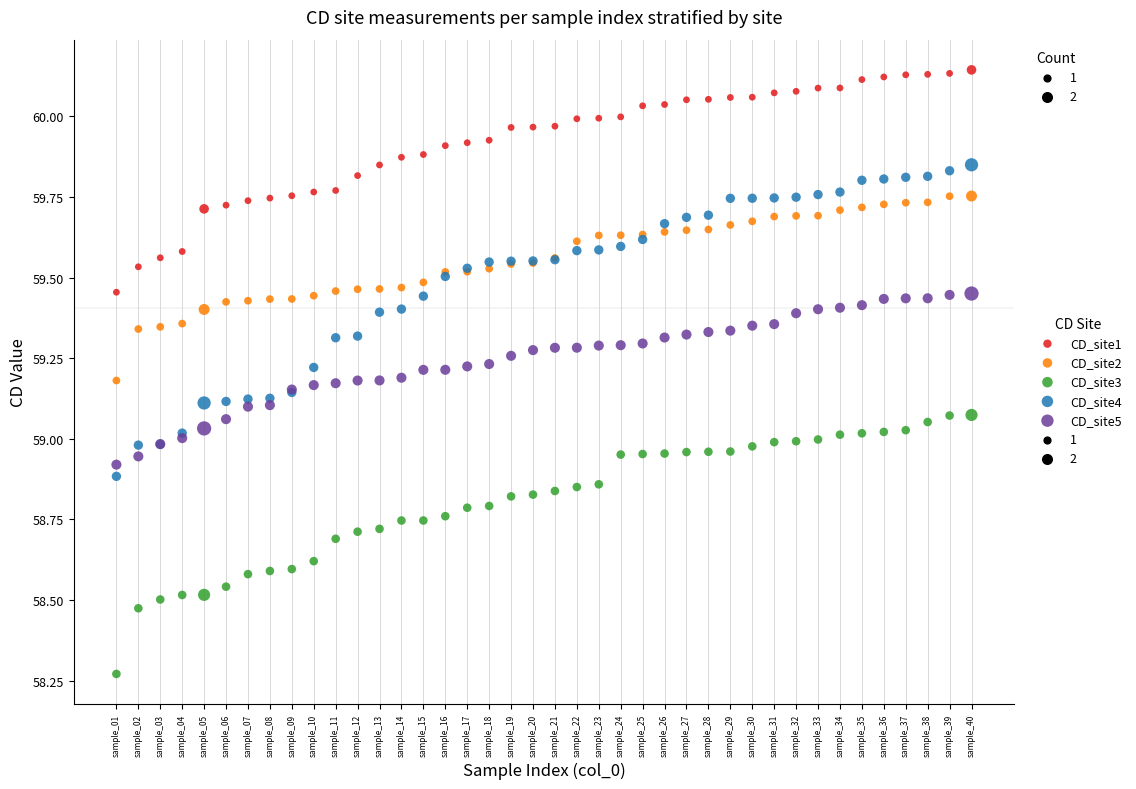

Which series reaches the maximum Y coordinate?

CD_site1